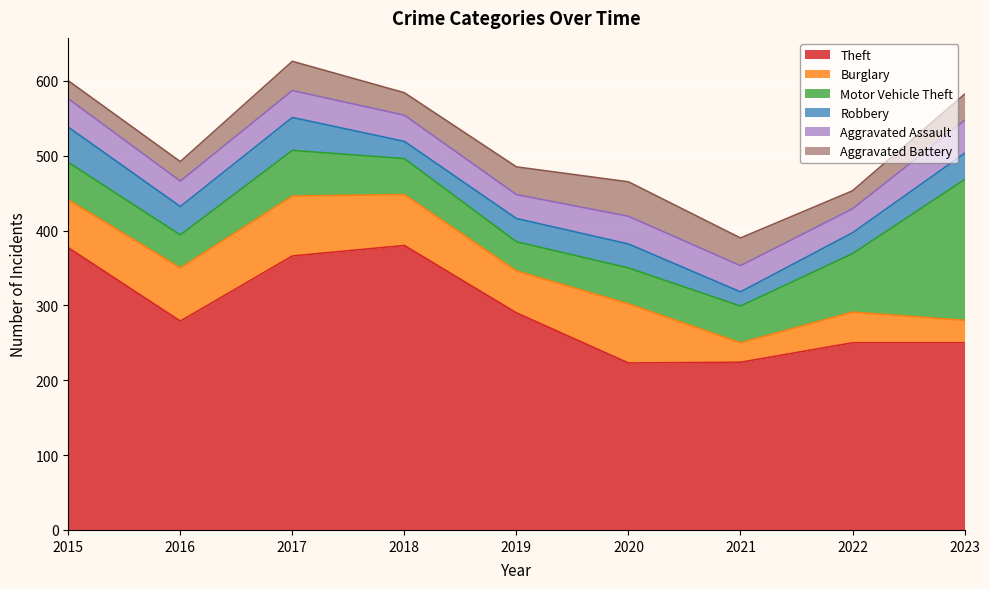

What is the difference between the Burglary values at 2015 and 2021?

38